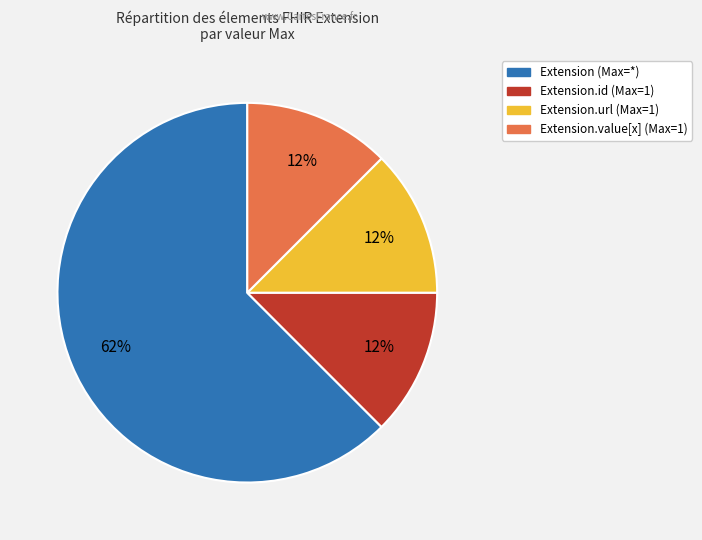

Is there a majority slice in this chart?

Yes